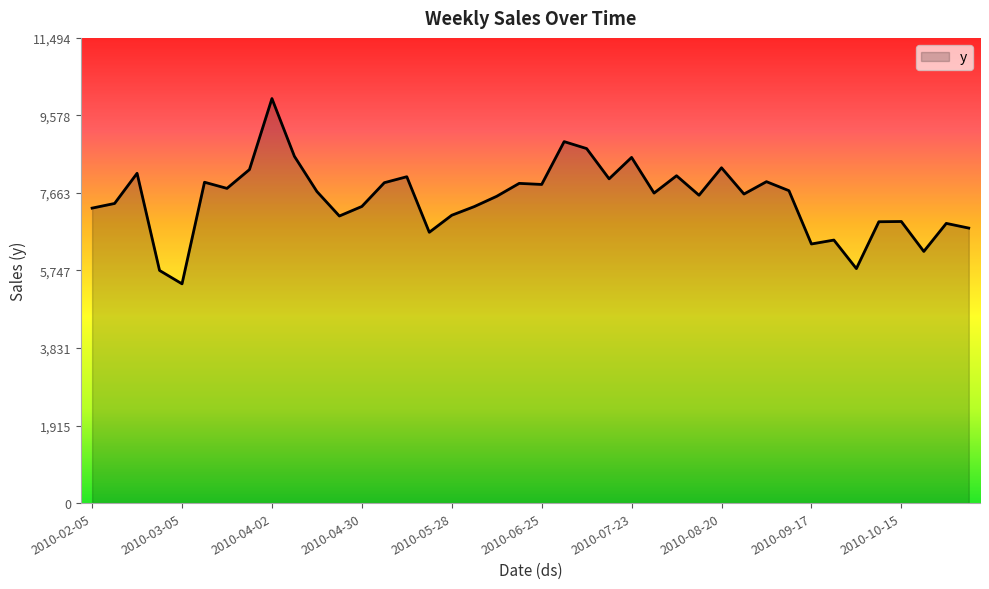

What is the smallest value displayed?

5417.5